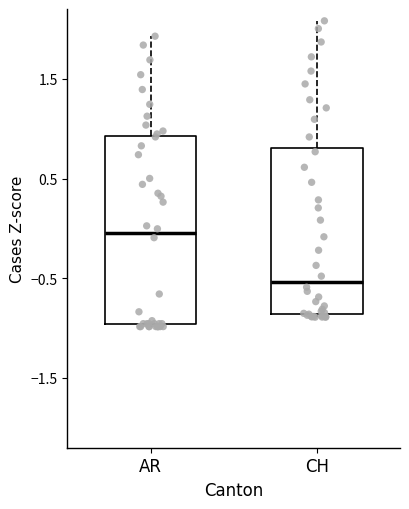

Reading left to right, read every box against the y-axis: the position of its median line, the range the box covers, and the ends of its whiskers. The values are not printed on the chart, so give them approximately, as read against the axis.

AR: median 0.0, box -1.0 to 0.9, whiskers -1.0 to 1.9
CH: median -0.5, box -0.9 to 0.8, whiskers -0.9 to 2.1